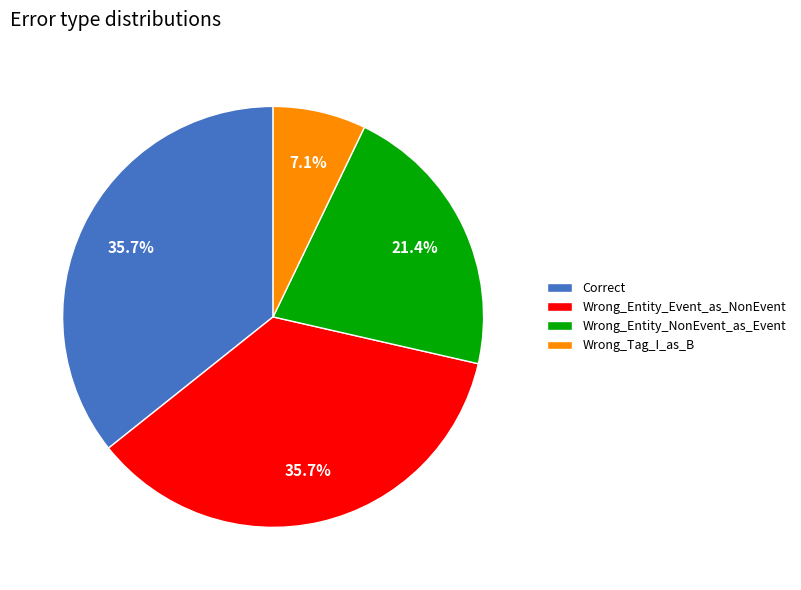

True or false: Wrong_Entity_Event_as_NonEvent accounts for 23% of the total.

False